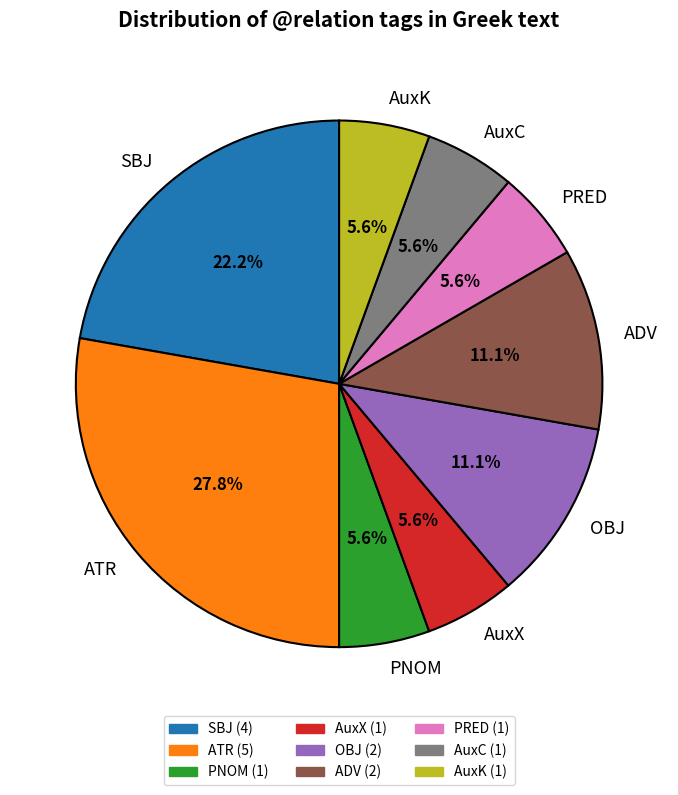

To the nearest percent, what percentage of the pie is ADV?

11%